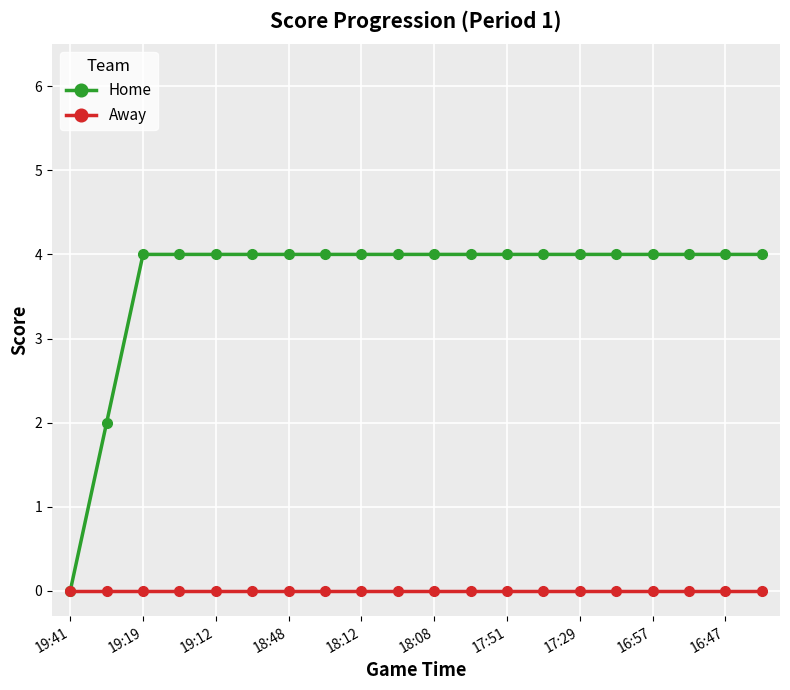

Which series has the widest spread of values?

Home